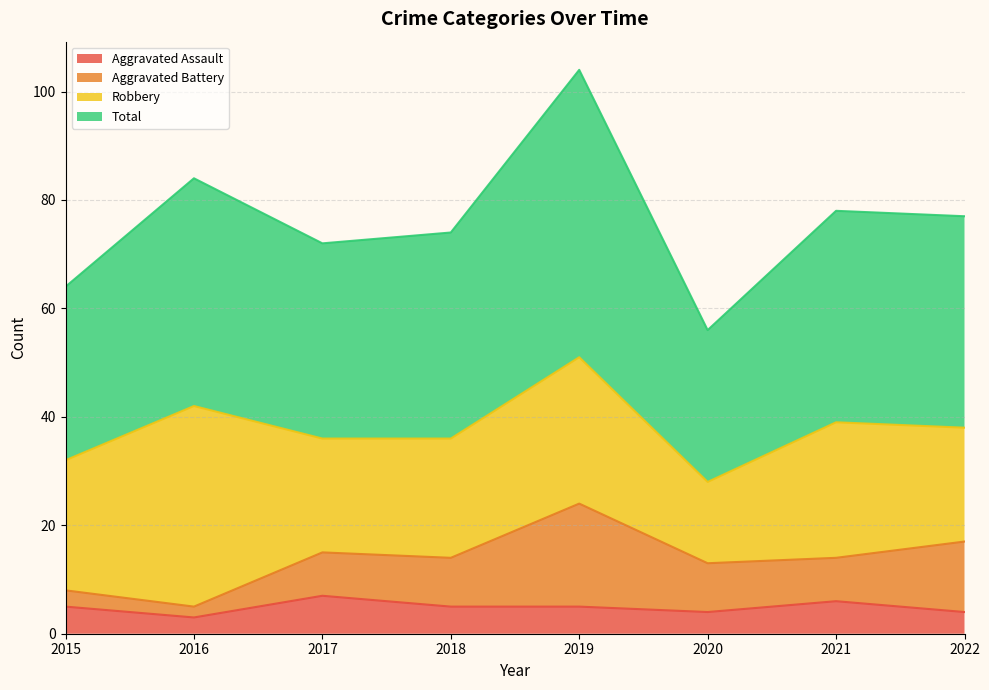

True or false: Aggravated Assault and Total cross at least once.

False